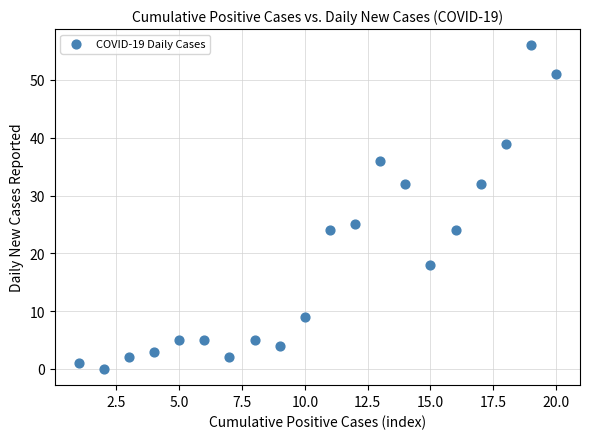

What is the range of X values (max minus min)?

19